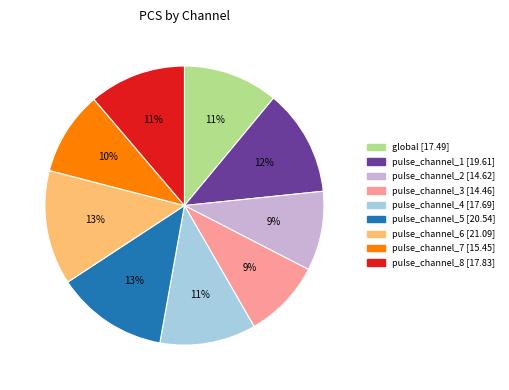

The pulse_channel_8 slice represents 21% of the pie. True or false?

False